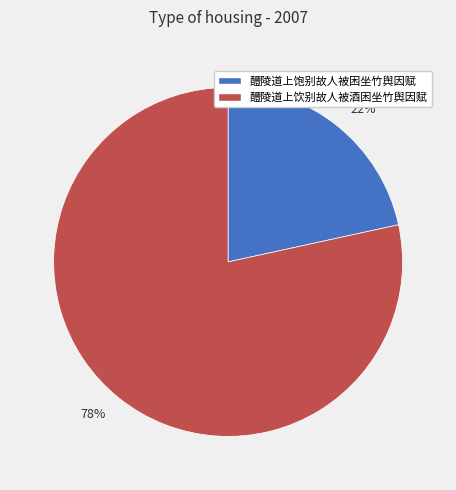

Which has a higher value, 醴陵道上饮别故人被酒困坐竹舆因赋 or 醴陵道上饱别故人被困坐竹舆因赋?

醴陵道上饮别故人被酒困坐竹舆因赋